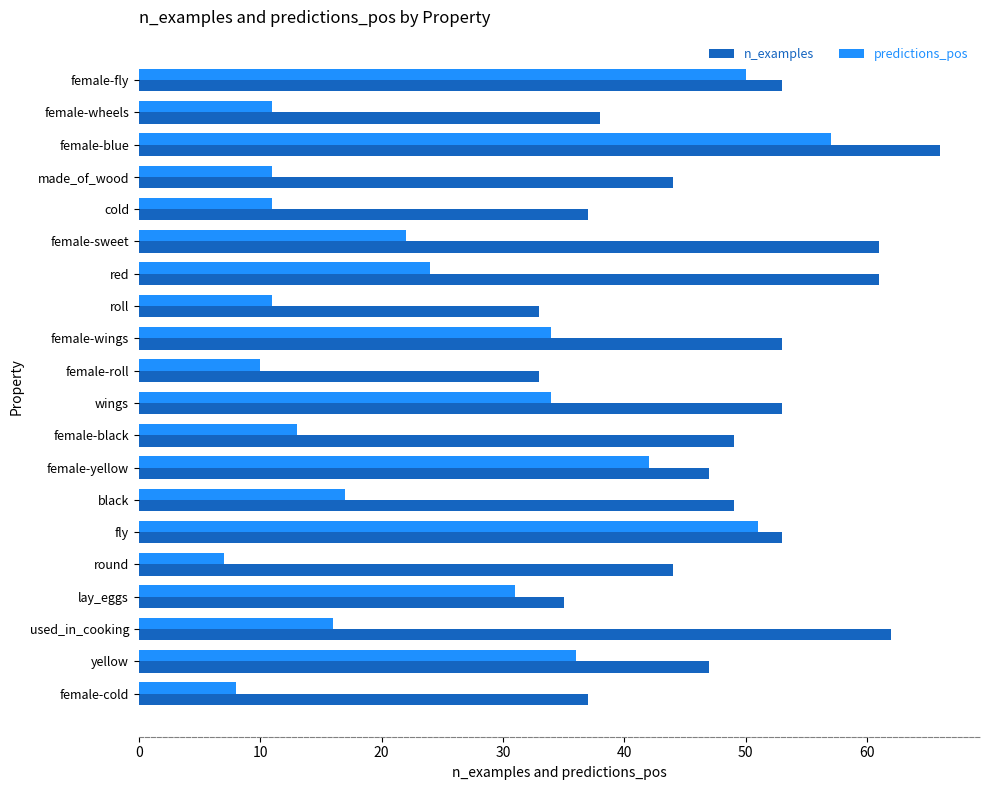

List the series in order of their peak value, highest first.

n_examples, predictions_pos